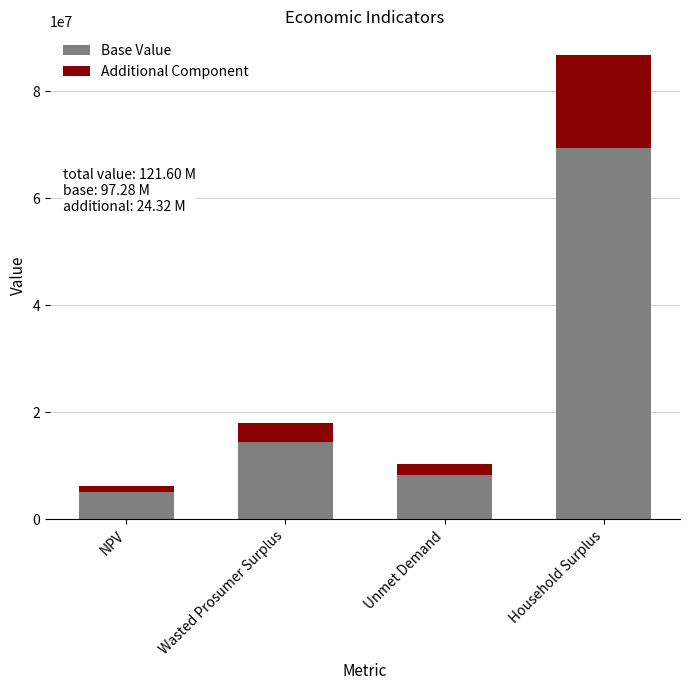

Where is Base Value nearest to the value 37287856?

Wasted Prosumer Surplus